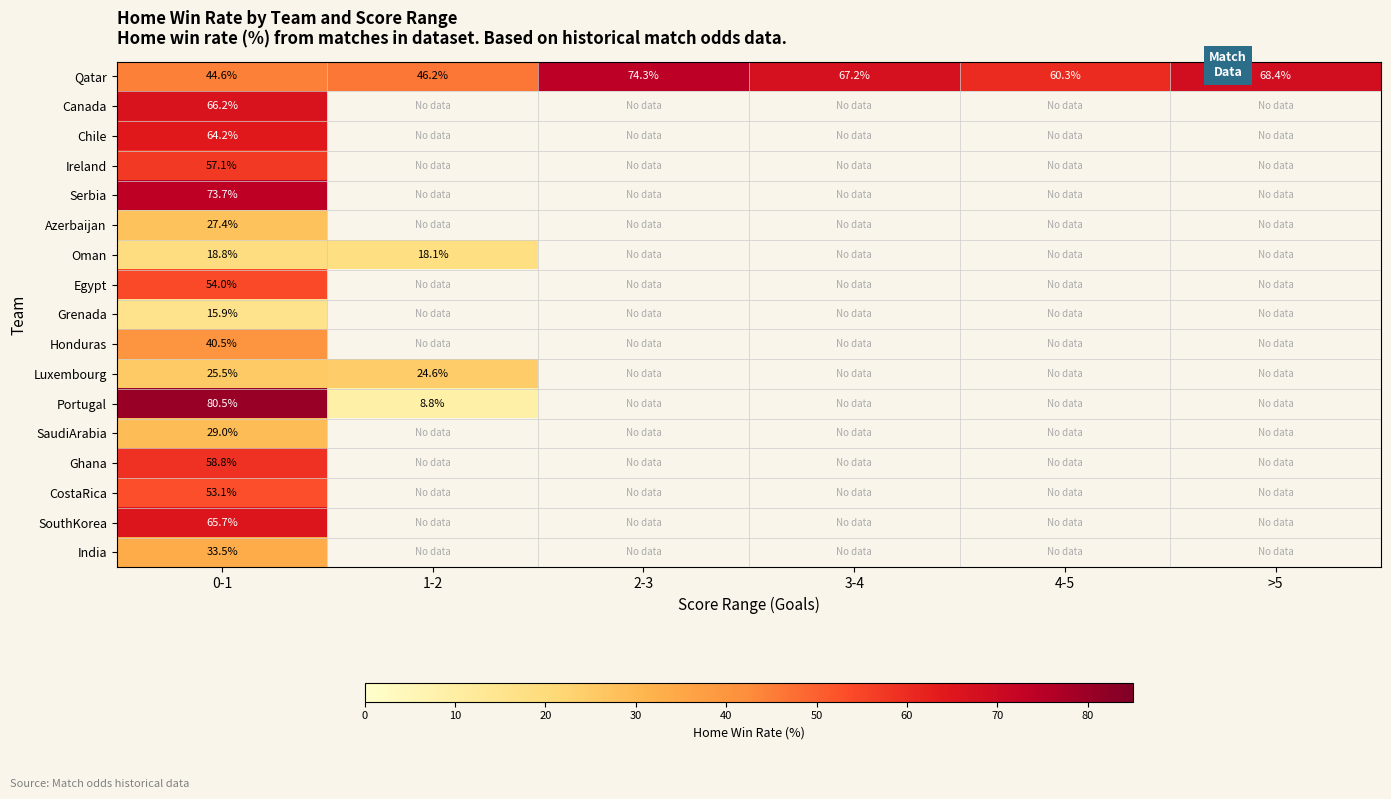

What is the lowest value of the Oman series?

18.1